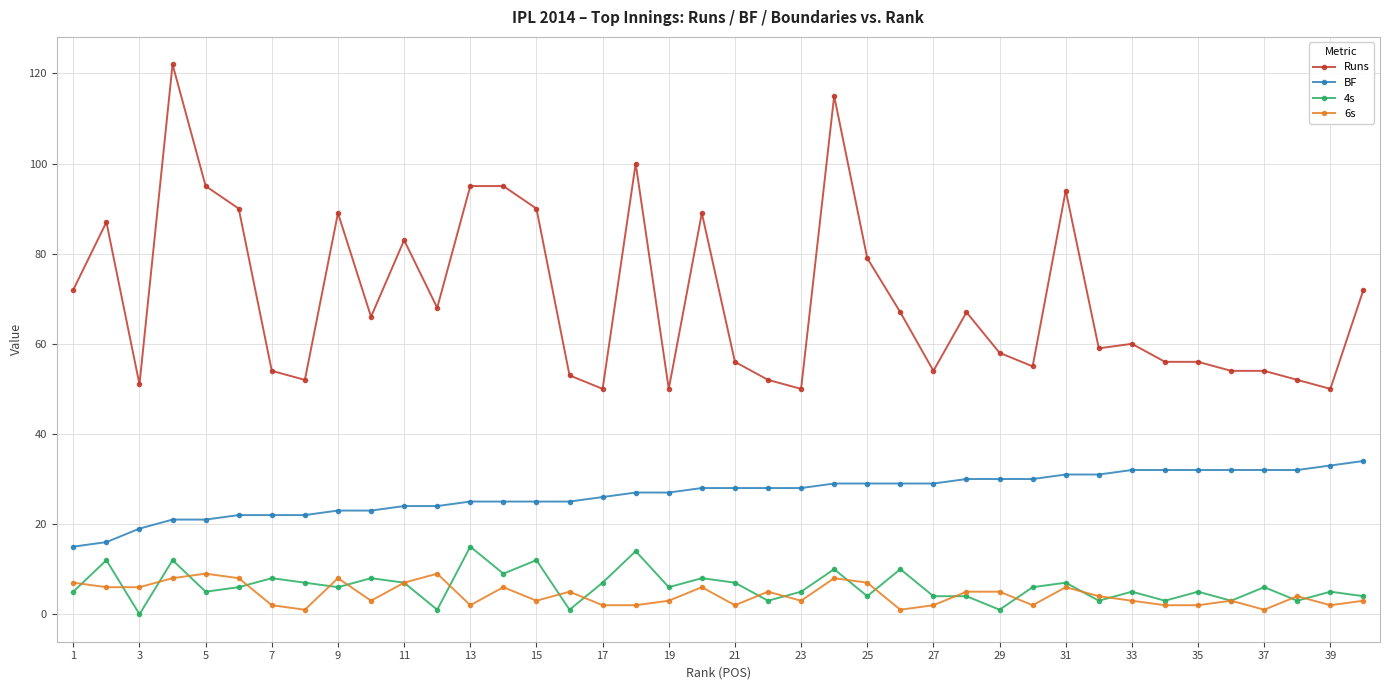

Does the chart display data point markers on the line(s)?

Yes